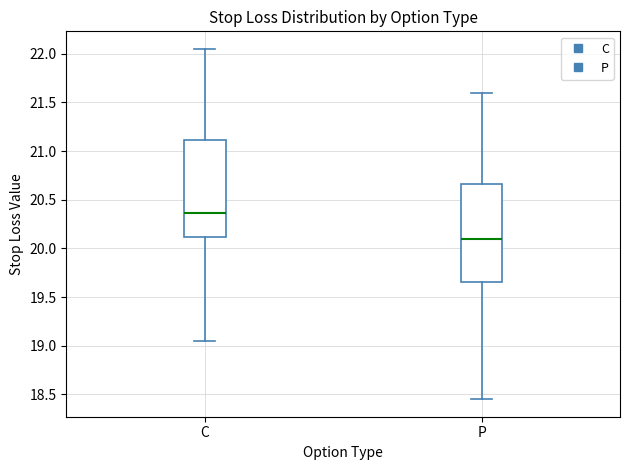

Reading left to right, read every box against the y-axis: the position of its median line, the range the box covers, and the ends of its whiskers. The values are not printed on the chart, so give them approximately, as read against the axis.

C: median 20.35, box 20.10 to 21.10, whiskers 19.05 to 22.05
P: median 20.10, box 19.65 to 20.65, whiskers 18.45 to 21.60